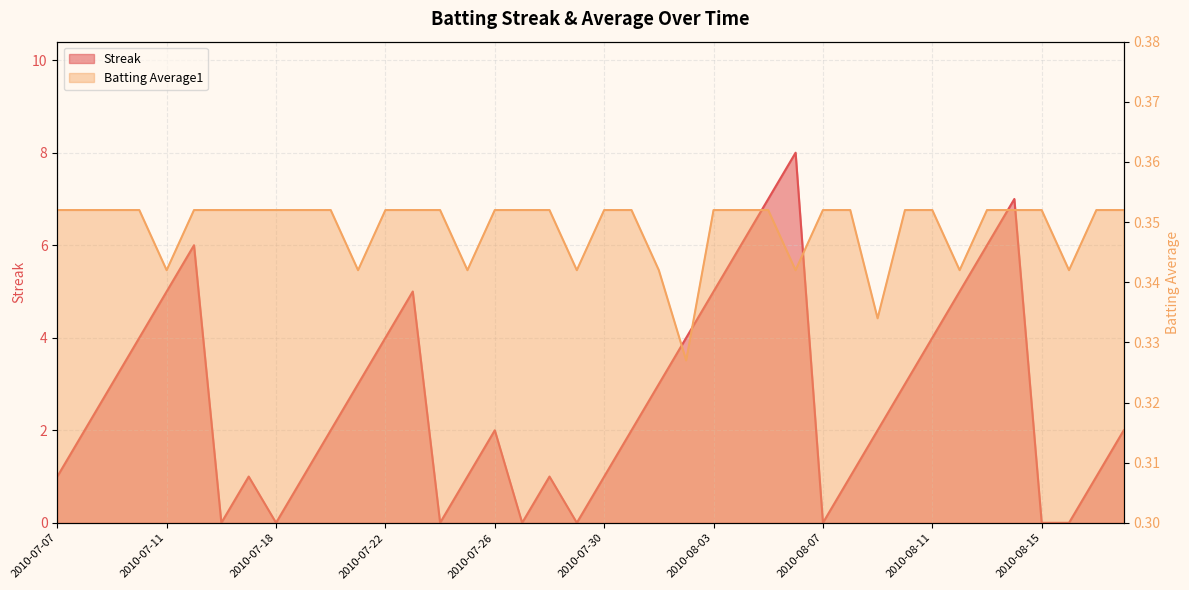

True or false: Streak and Batting Average1 intersect in this chart.

True